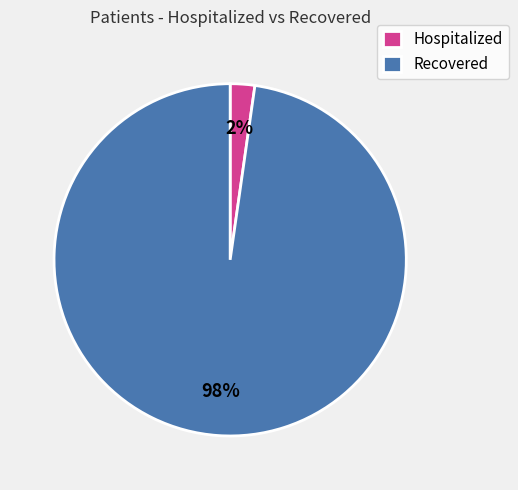

How many slices are in this pie chart?

2